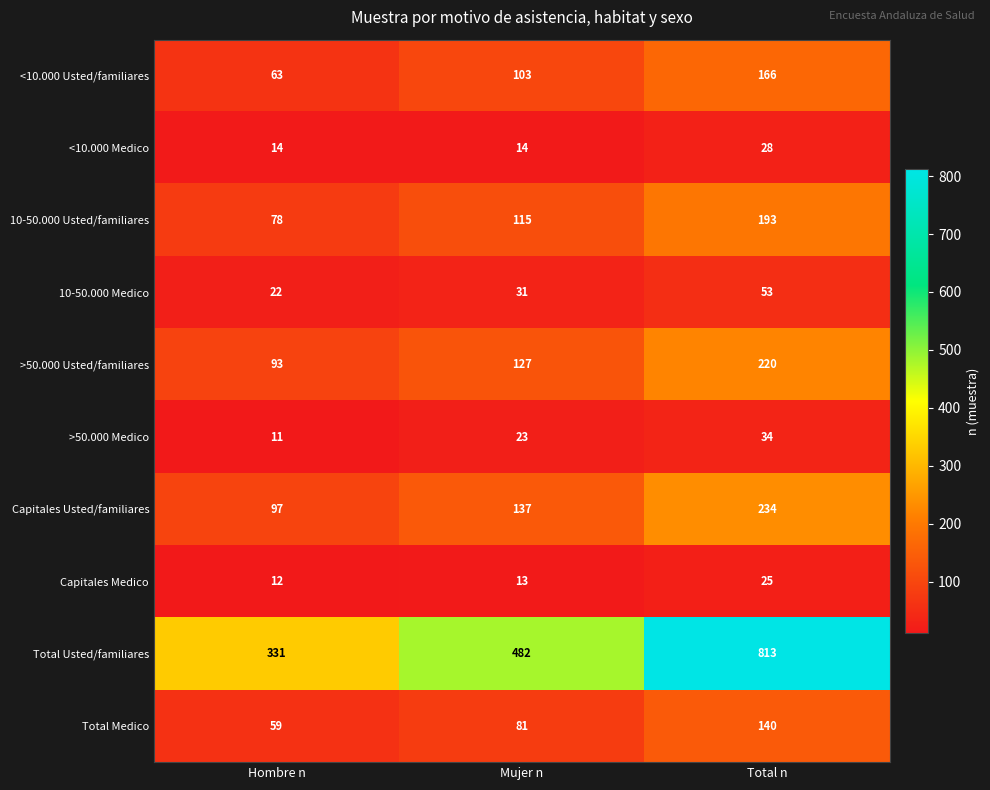

At how many categories does at least one series exceed 608?

1